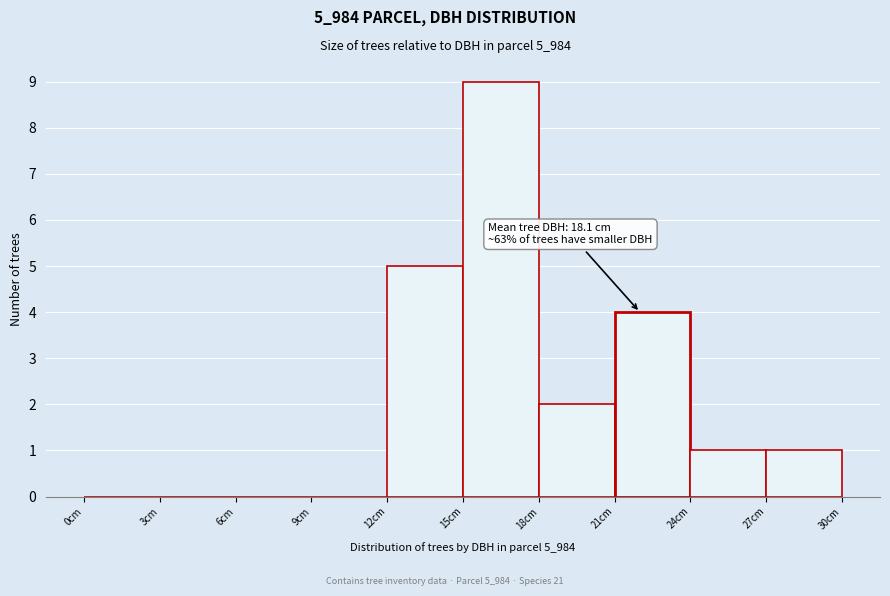

Which range on the x-axis has the tallest bar?

15 to 18